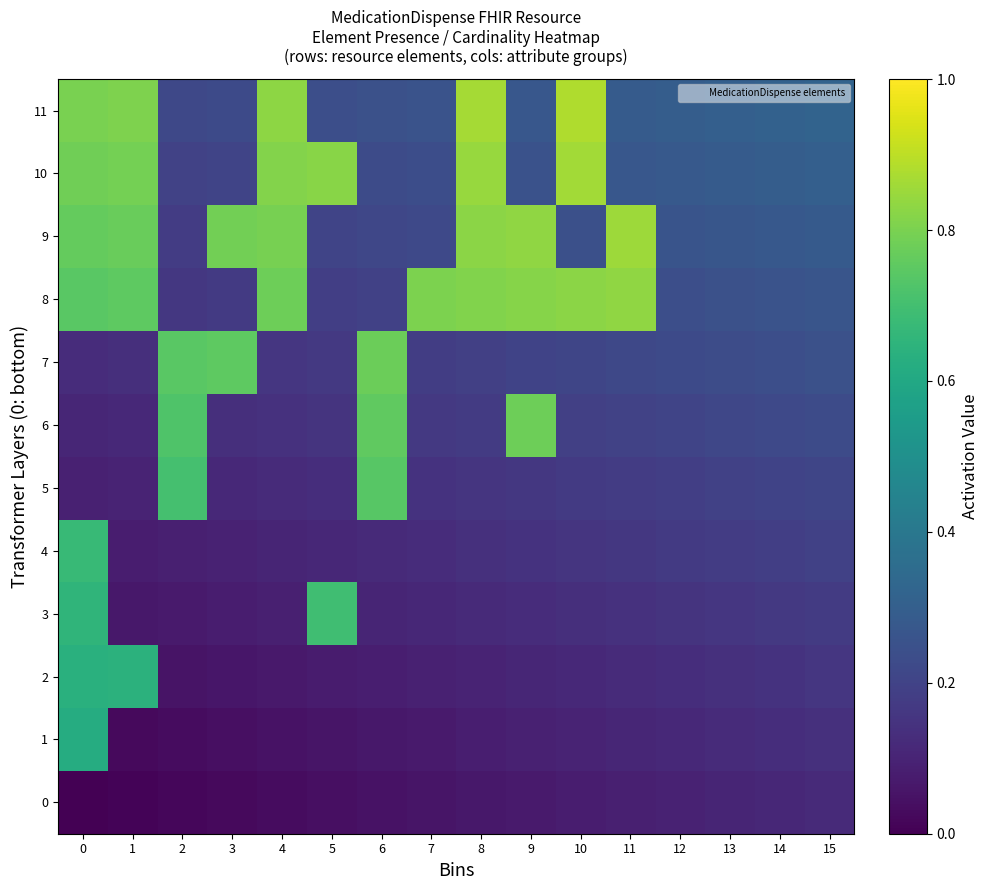

Reading left to right, extract all data points from this chart.

0: 0=0.0	1=0.0	2=0.0	3=0.0	4=0.0	5=0.0	6=0.0	7=0.1	8=0.1	9=0.1	10=0.1	11=0.1	12=0.1	13=0.1	14=0.1	15=0.1
1: 0=0.6	1=0.0	2=0.0	3=0.0	4=0.1	5=0.1	6=0.1	7=0.1	8=0.1	9=0.1	10=0.1	11=0.1	12=0.1	13=0.1	14=0.1	15=0.1
2: 0=0.6	1=0.6	2=0.1	3=0.1	4=0.1	5=0.1	6=0.1	7=0.1	8=0.1	9=0.1	10=0.1	11=0.1	12=0.1	13=0.1	14=0.1	15=0.2
3: 0=0.7	1=0.1	2=0.1	3=0.1	4=0.1	5=0.7	6=0.1	7=0.1	8=0.1	9=0.1	10=0.1	11=0.1	12=0.2	13=0.2	14=0.2	15=0.2
4: 0=0.7	1=0.1	2=0.1	3=0.1	4=0.1	5=0.1	6=0.1	7=0.1	8=0.1	9=0.1	10=0.2	11=0.2	12=0.2	13=0.2	14=0.2	15=0.2
5: 0=0.1	1=0.1	2=0.7	3=0.1	4=0.1	5=0.1	6=0.7	7=0.1	8=0.2	9=0.2	10=0.2	11=0.2	12=0.2	13=0.2	14=0.2	15=0.2
6: 0=0.1	1=0.1	2=0.7	3=0.1	4=0.1	5=0.1	6=0.8	7=0.2	8=0.2	9=0.8	10=0.2	11=0.2	12=0.2	13=0.2	14=0.2	15=0.2
7: 0=0.1	1=0.1	2=0.7	3=0.8	4=0.2	5=0.2	6=0.8	7=0.2	8=0.2	9=0.2	10=0.2	11=0.2	12=0.2	13=0.2	14=0.2	15=0.2
8: 0=0.7	1=0.8	2=0.2	3=0.2	4=0.8	5=0.2	6=0.2	7=0.8	8=0.8	9=0.8	10=0.8	11=0.8	12=0.2	13=0.2	14=0.3	15=0.3
9: 0=0.8	1=0.8	2=0.2	3=0.8	4=0.8	5=0.2	6=0.2	7=0.2	8=0.8	9=0.8	10=0.2	11=0.9	12=0.3	13=0.3	14=0.3	15=0.3
10: 0=0.8	1=0.8	2=0.2	3=0.2	4=0.8	5=0.8	6=0.2	7=0.2	8=0.8	9=0.3	10=0.9	11=0.3	12=0.3	13=0.3	14=0.3	15=0.3
11: 0=0.8	1=0.8	2=0.2	3=0.2	4=0.8	5=0.2	6=0.2	7=0.3	8=0.9	9=0.3	10=0.9	11=0.3	12=0.3	13=0.3	14=0.3	15=0.3